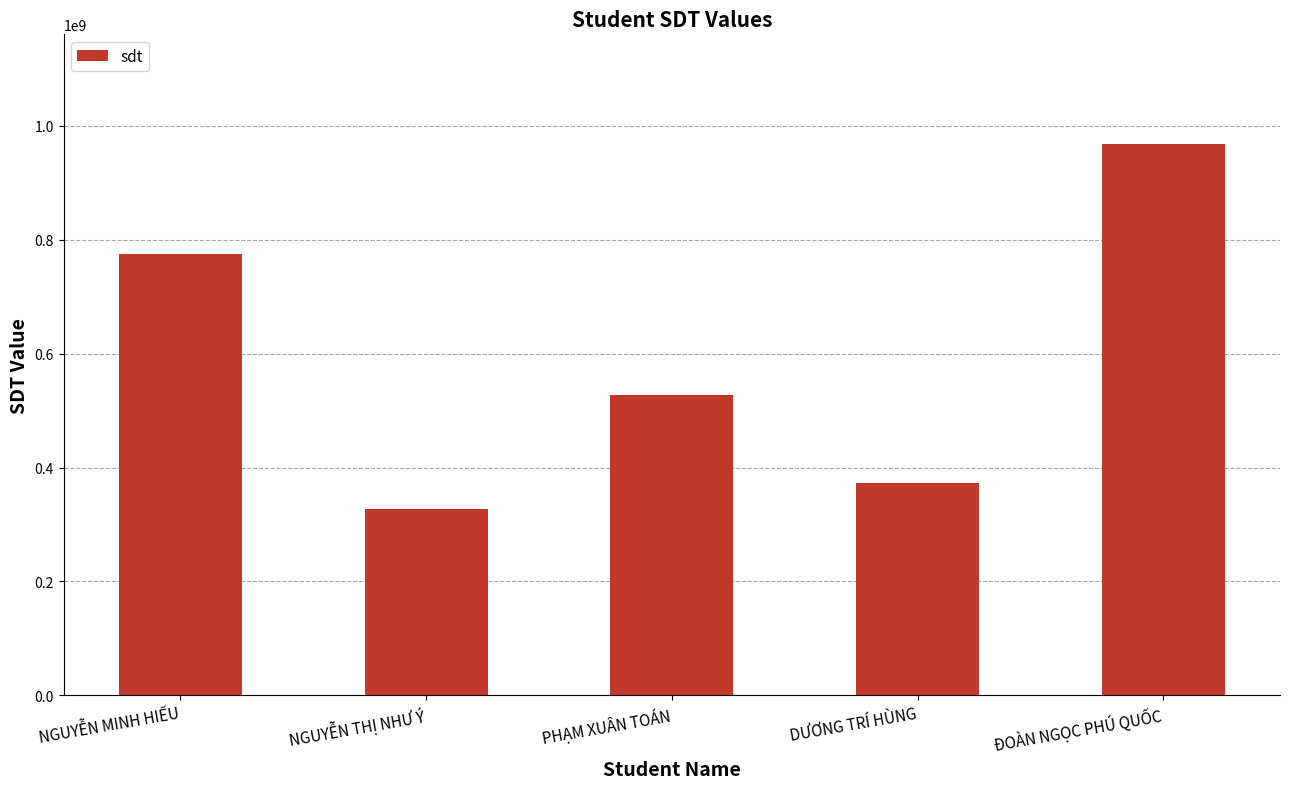

Reading right to left, extract all data points from this chart.

967410601	373257745	528135899	327048268	774452227